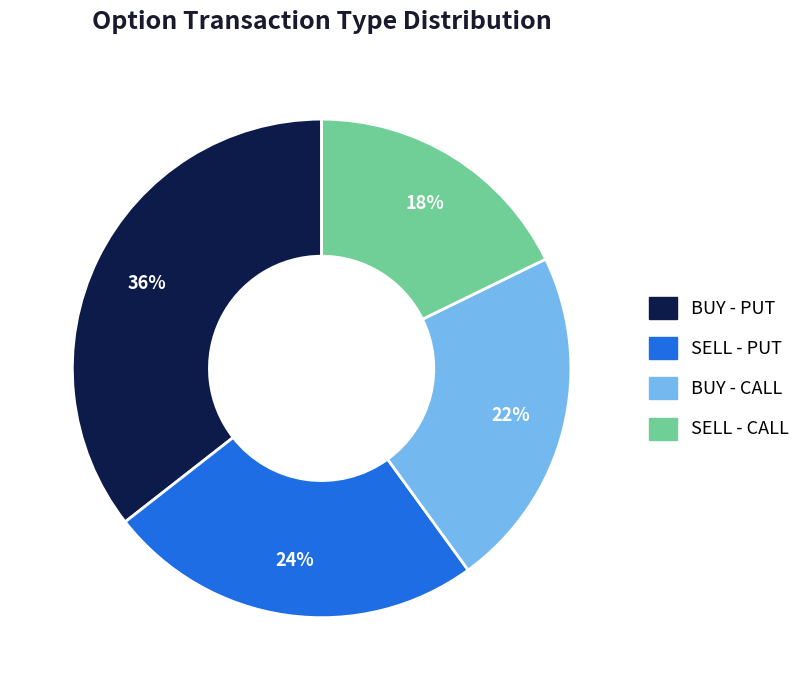

Is BUY - PUT the majority of the pie?

No